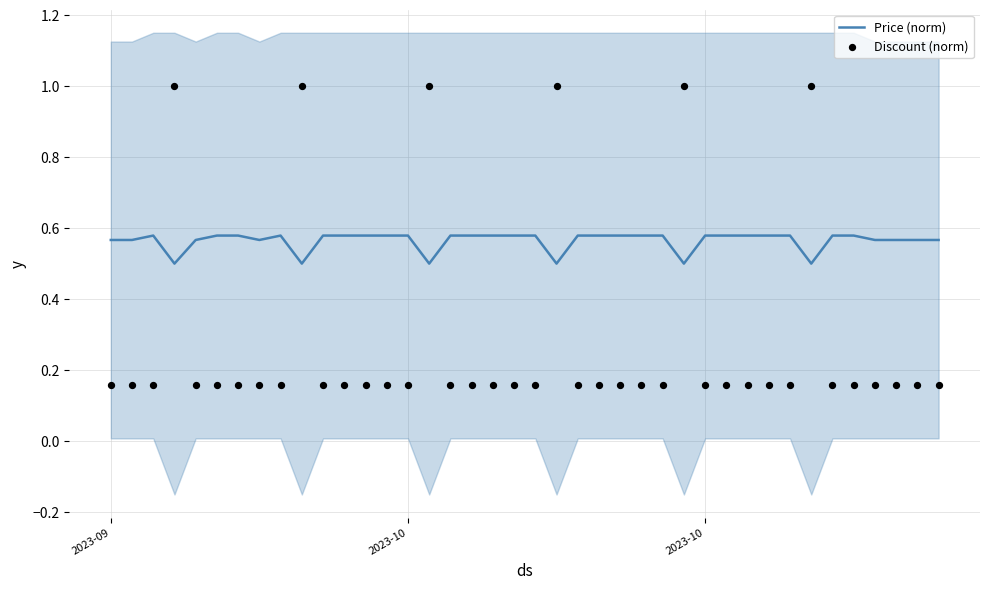

Which series has the largest Y range (max minus min)?

Discount (norm)